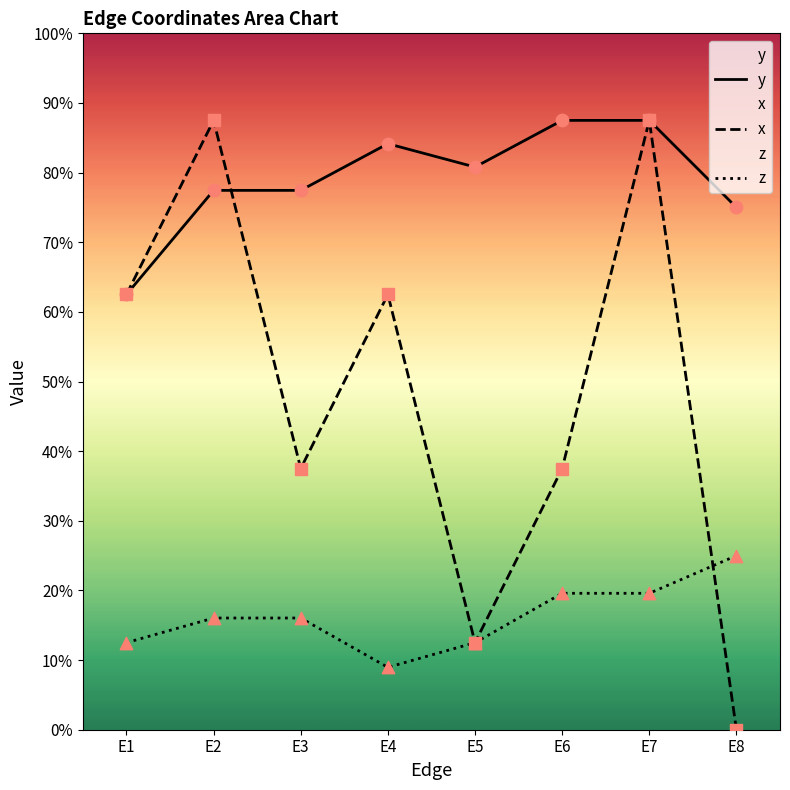

What is the total value across all series at E7?

1.9